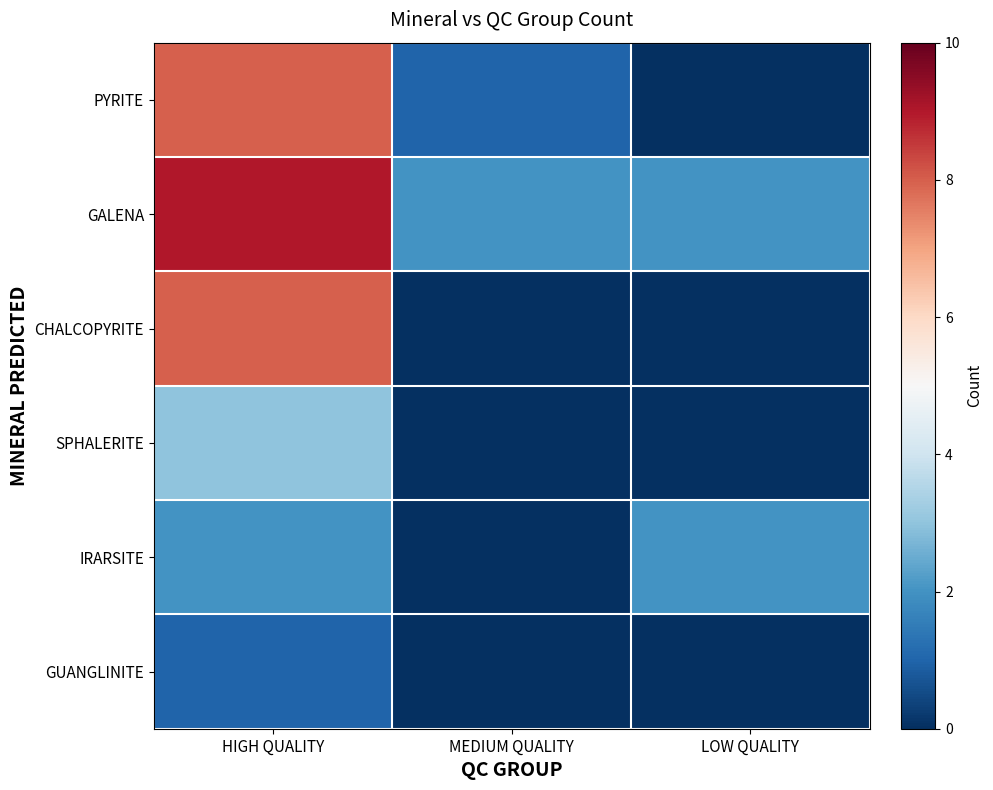

At how many categories does at least one series exceed 7?

1